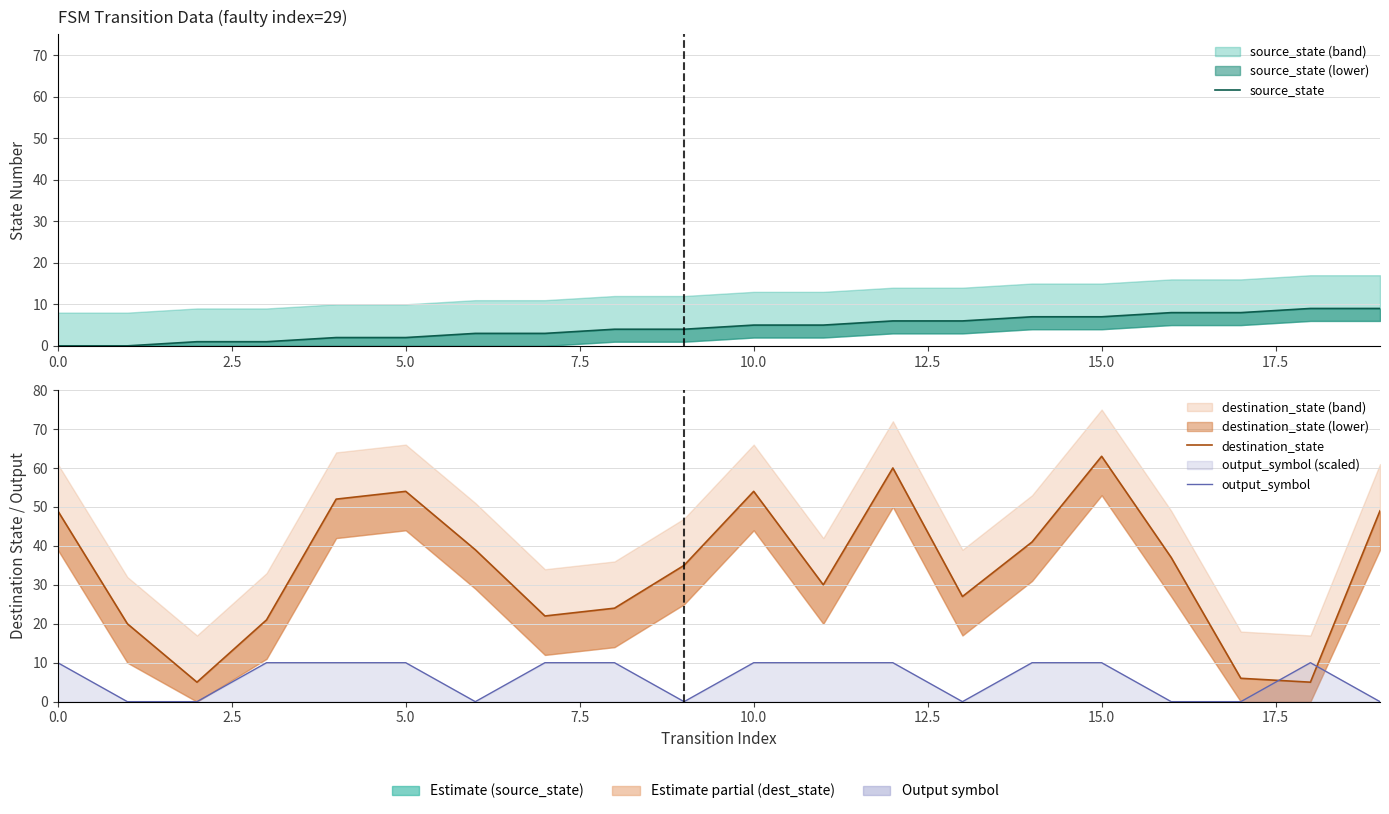

At 18, list the series in order from smallest to largest.

destination_state, source_state, output_symbol